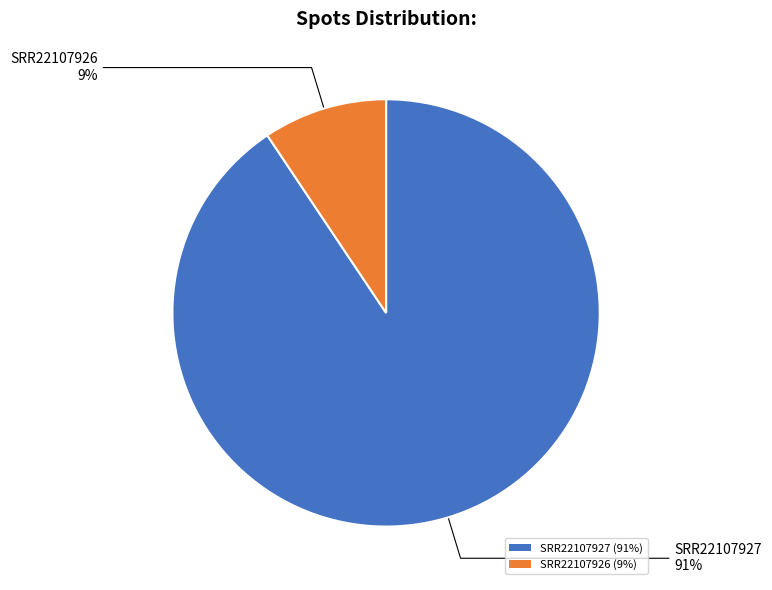

To the nearest percent, what is the combined percentage of SRR22107927 and SRR22107926?

100%